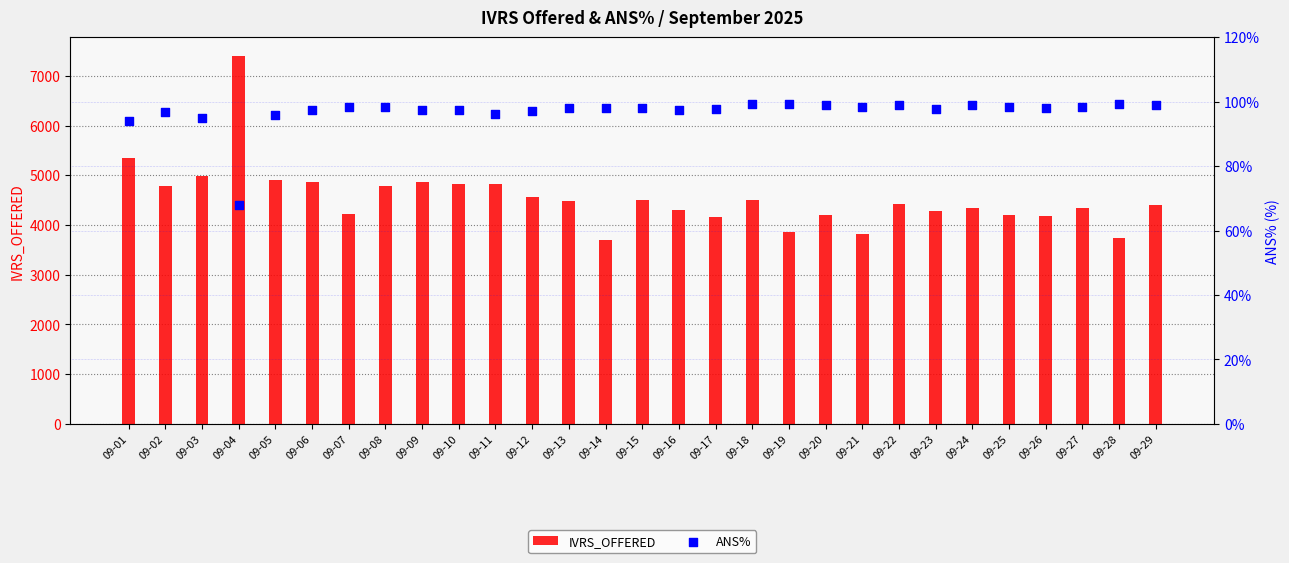

What is the total value across all series at 09-24?

4441.0